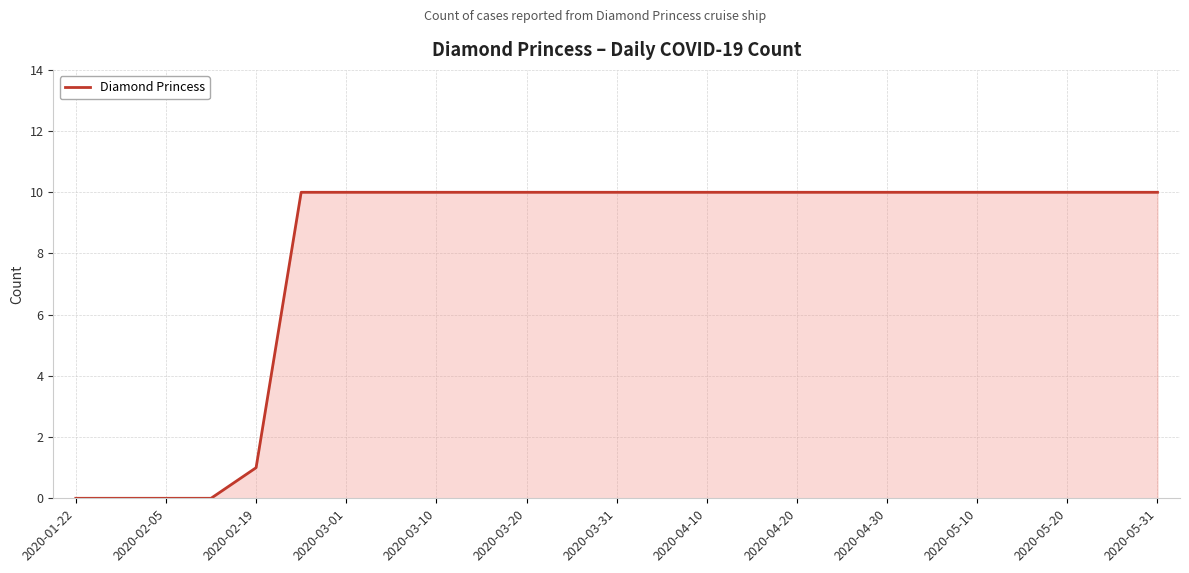

What is the difference between the second highest and second lowest values?

10